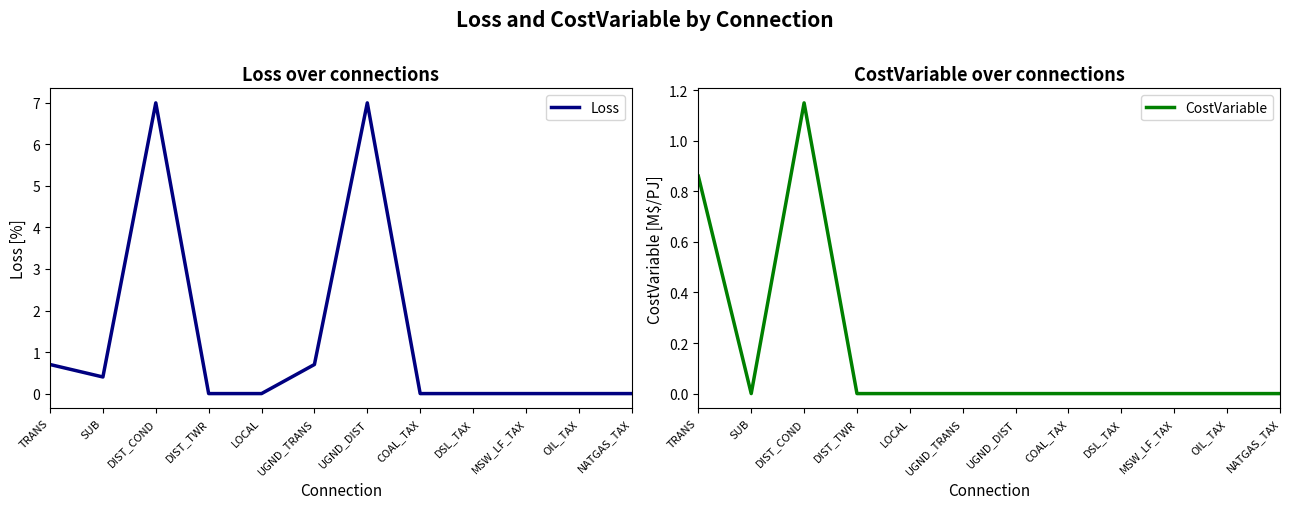

What is the difference between the second highest and second lowest values in the Loss series?

7.0